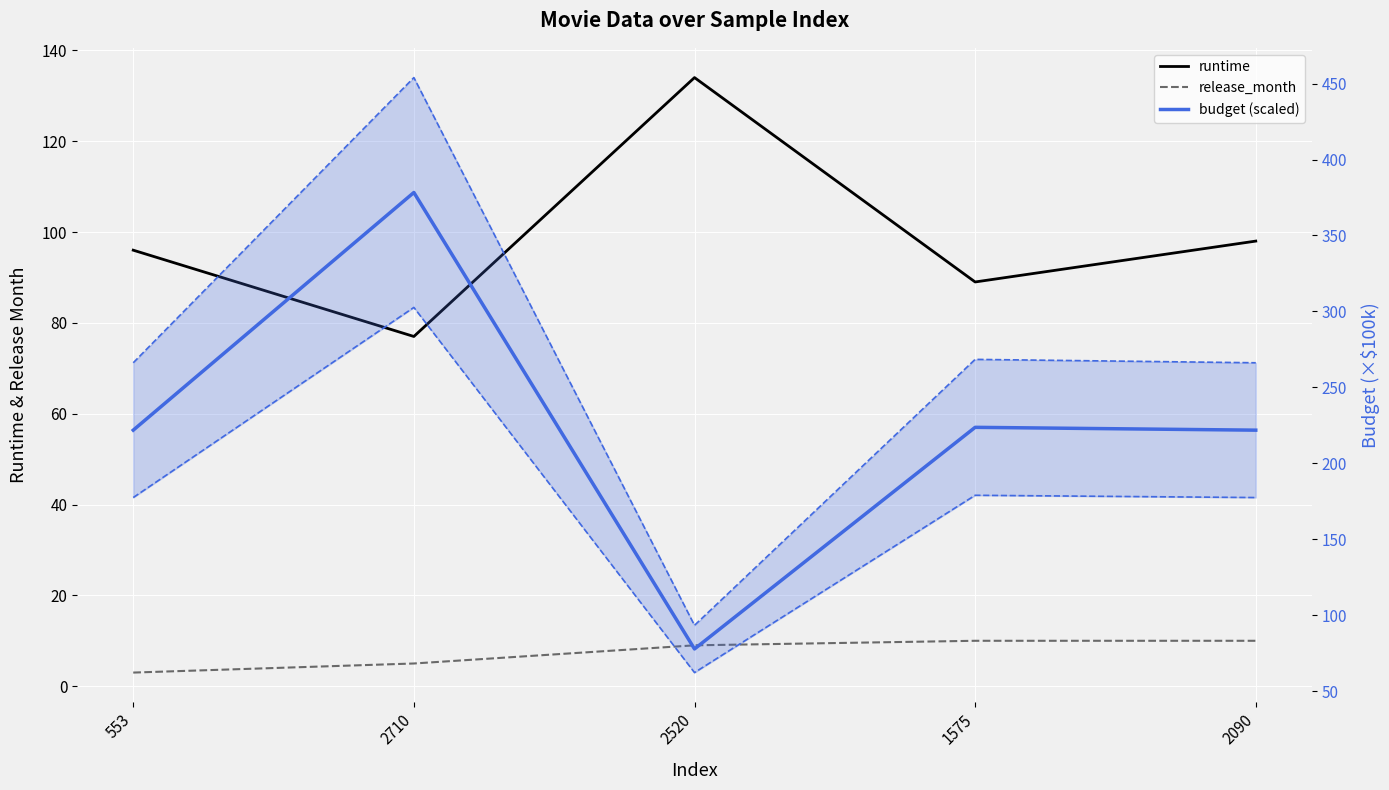

At which label is runtime closest to 105?

2090